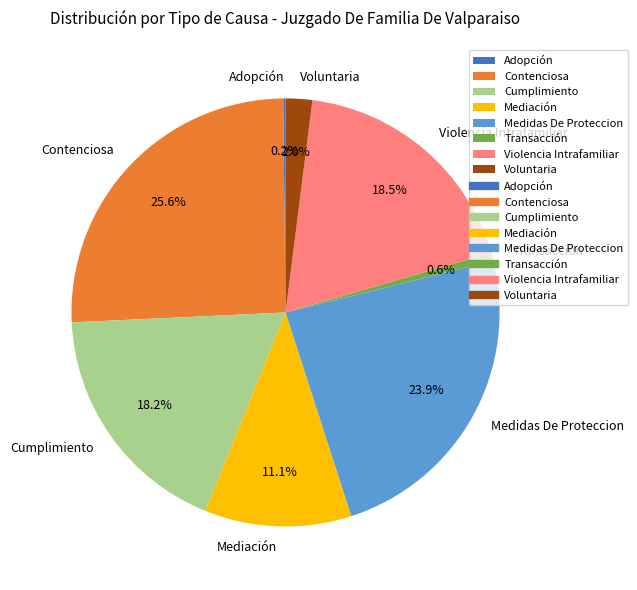

Do Mediación and Transacción together represent more than half of the pie?

No